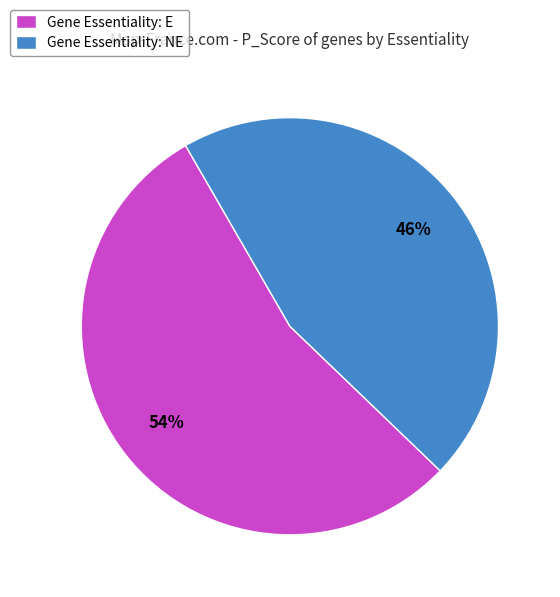

To the nearest percent, what is the average slice percentage?

50%